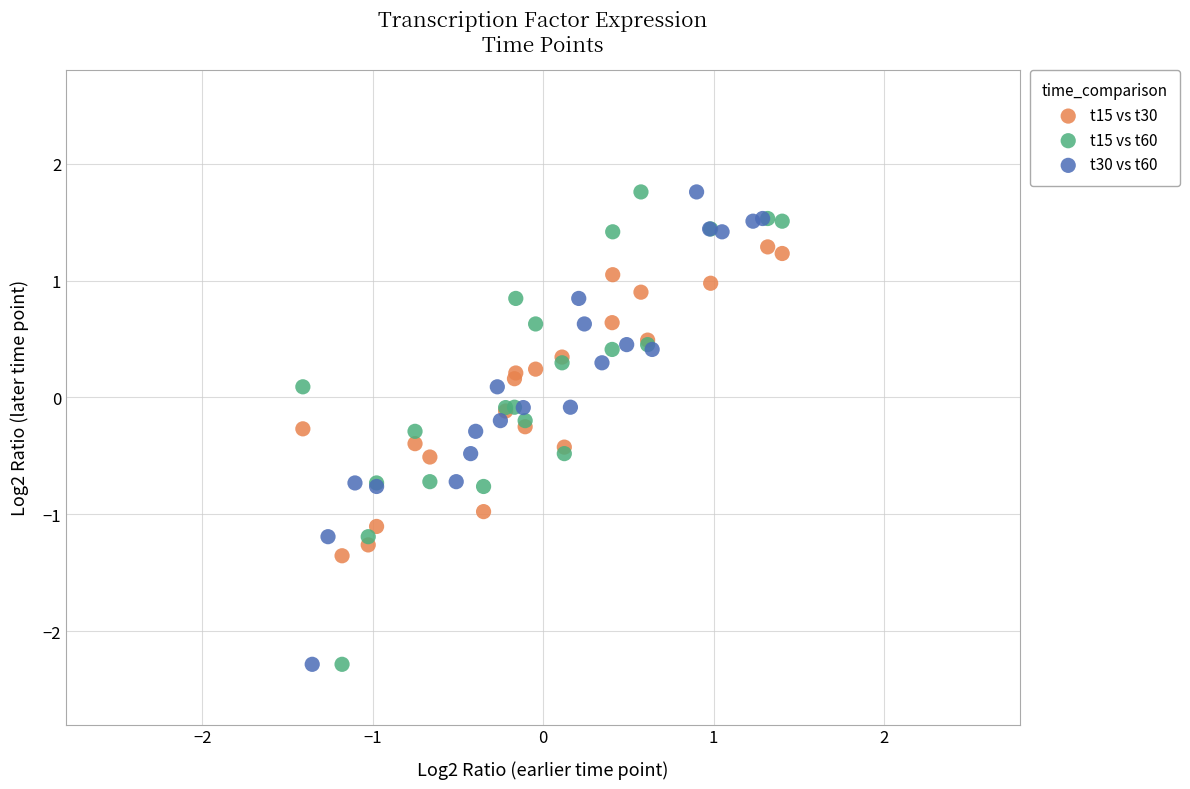

What are all the series names shown in the legend?

t15 vs t30, t15 vs t60, t30 vs t60